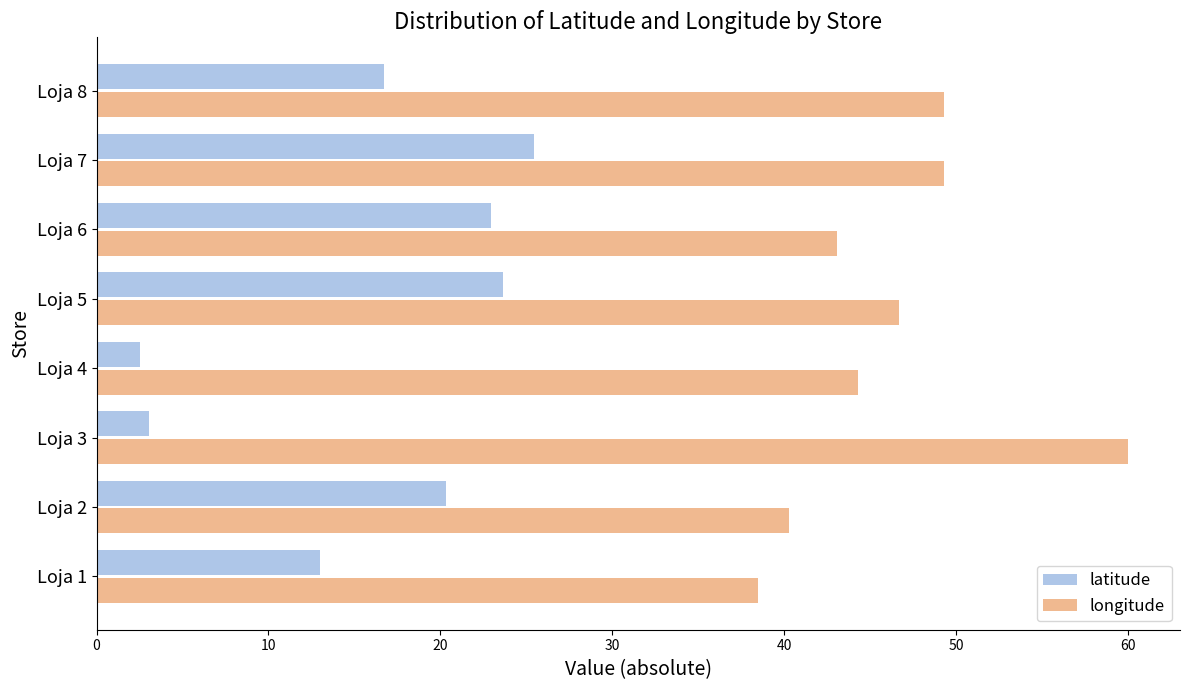

What is the average value of the latitude series?

16.0